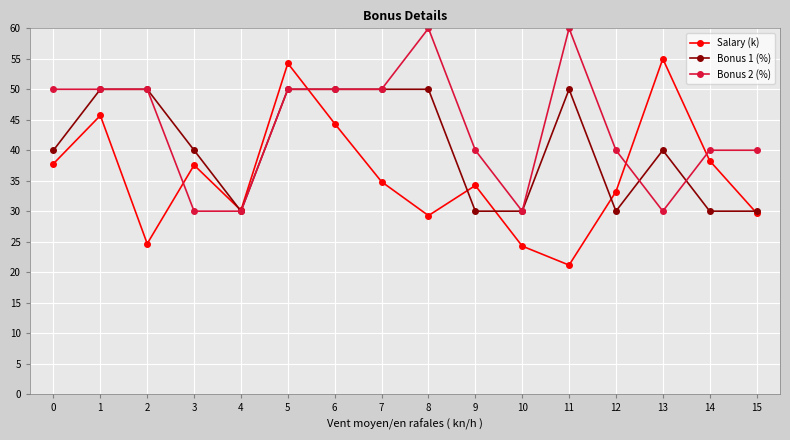

At which category is the sum across all series the highest?

5